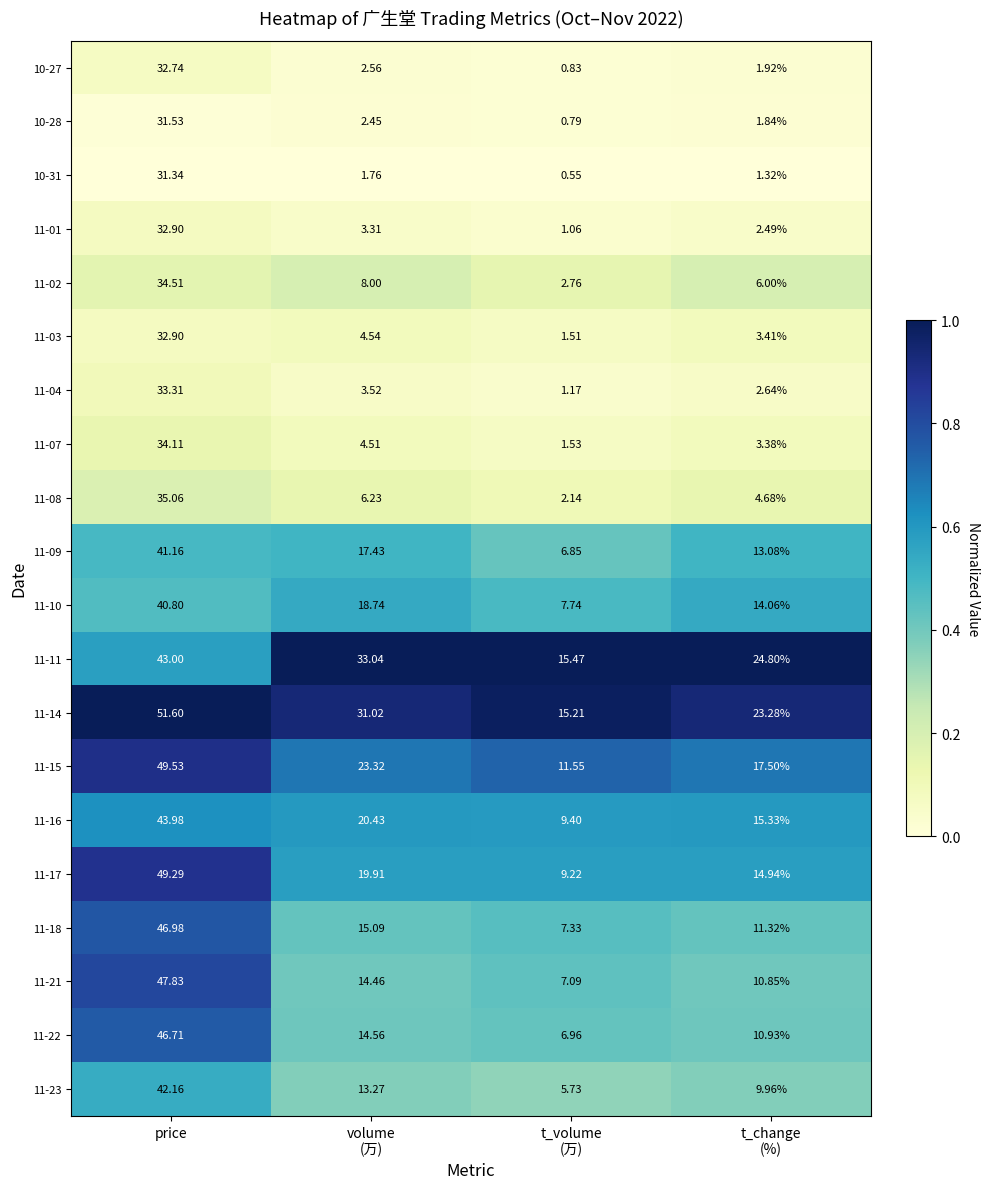

At which label does 11-07 first exceed 4?

price